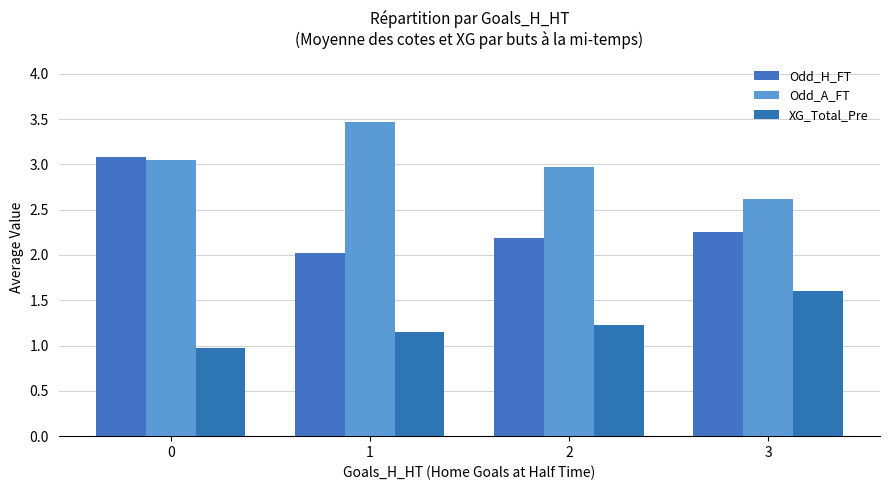

Rank the series by their average value, from lowest to highest.

XG_Total_Pre, Odd_H_FT, Odd_A_FT